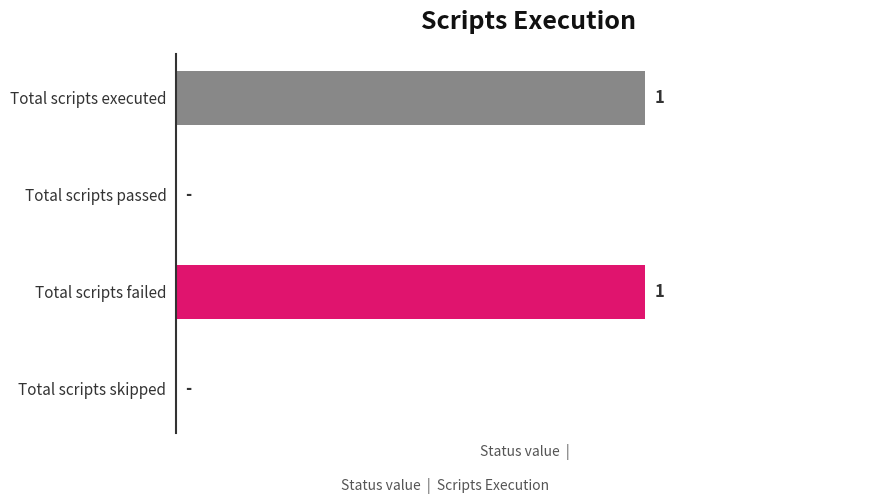

Which has a higher value, Total scripts failed or Total scripts passed?

Total scripts failed